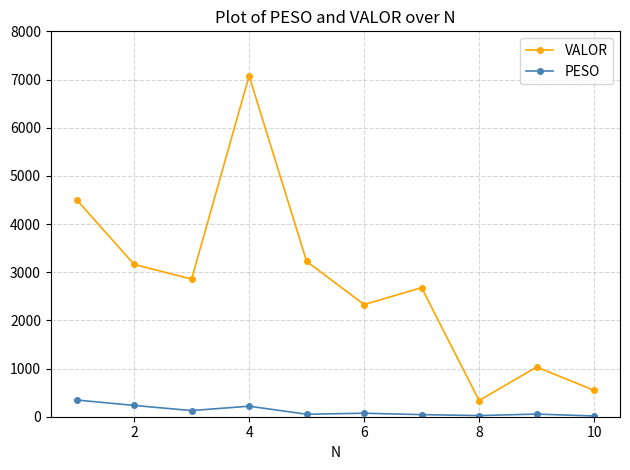

What are all the series names shown in the legend?

VALOR, PESO